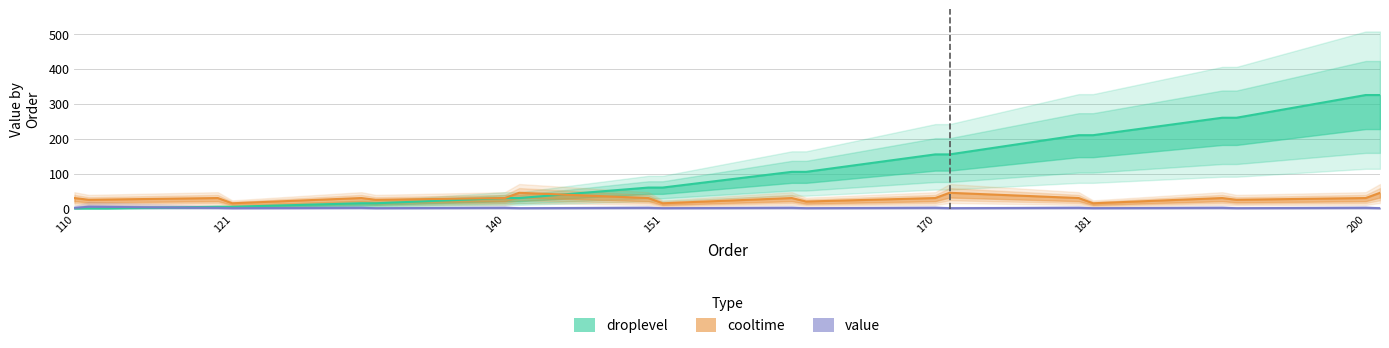

The value series shows 2 at 130. True or false?

True